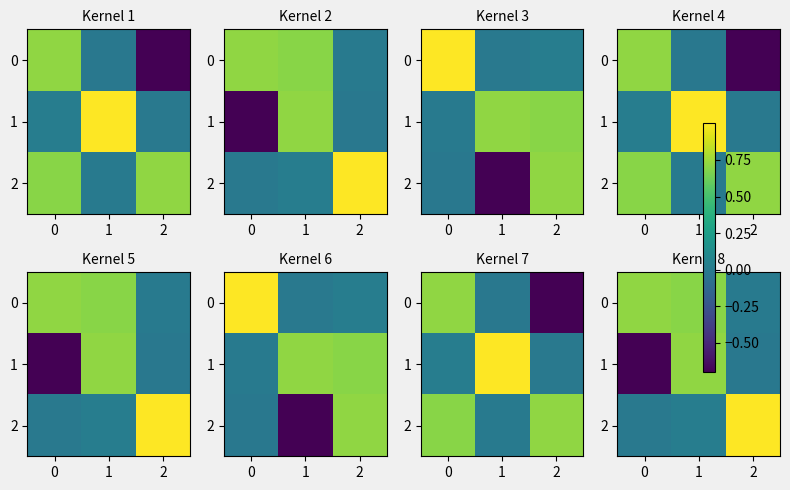

Where is 1 nearest to the value 0?

2